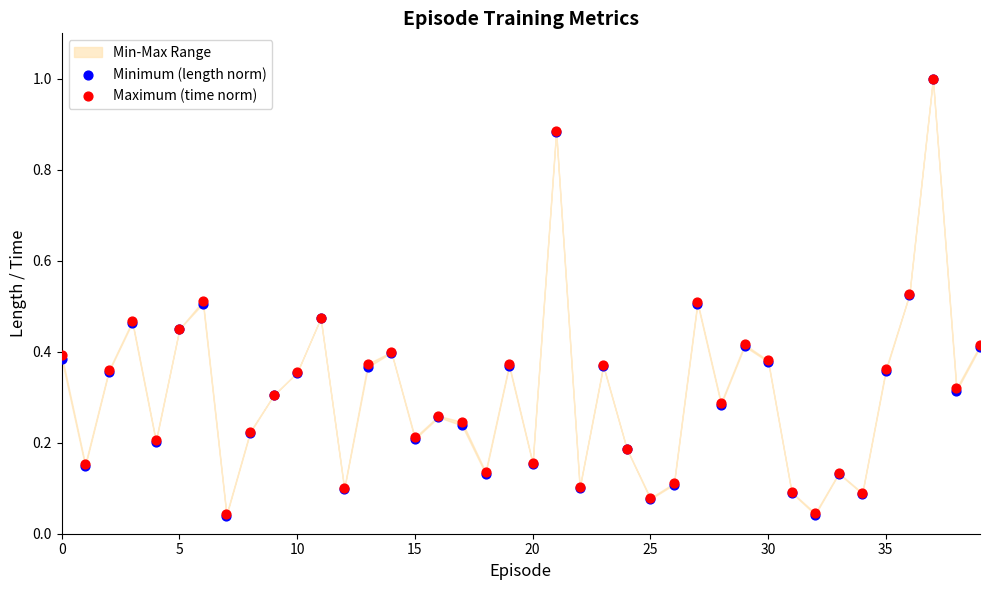

Which series has the largest Y range (max minus min)?

Minimum (length norm)